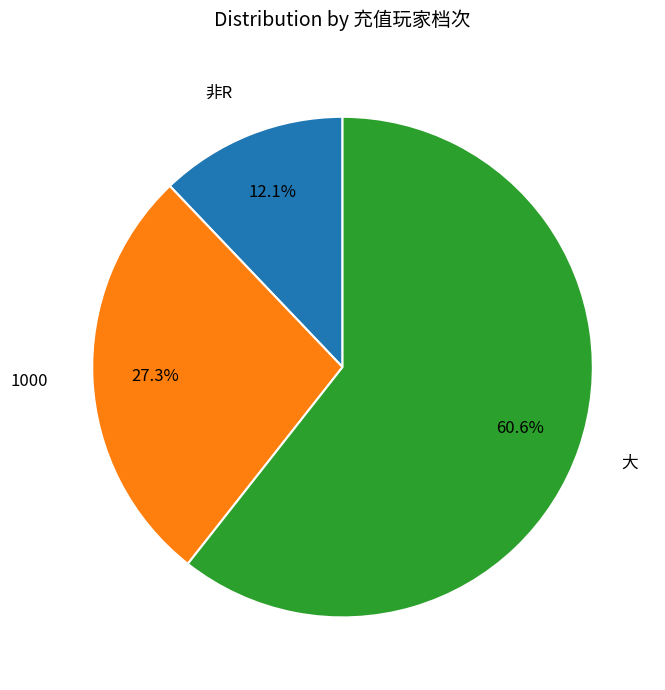

To the nearest percent, what is the average slice percentage?

33%